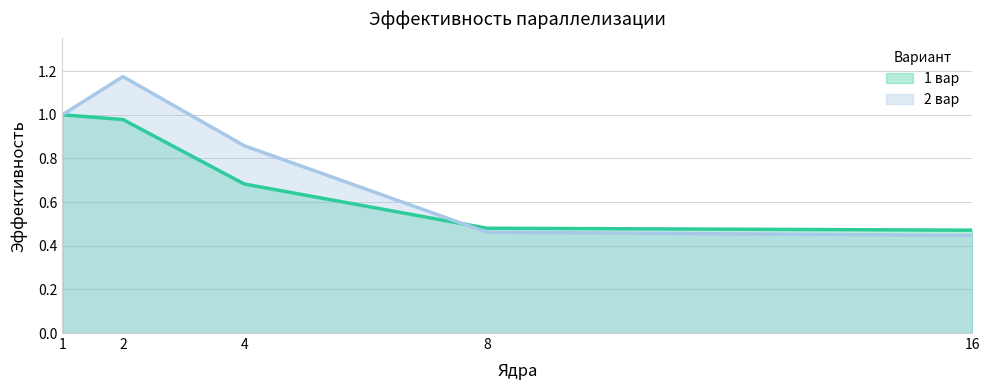

Rank the series by their maximum value, from lowest to highest.

1 вар, 2 вар